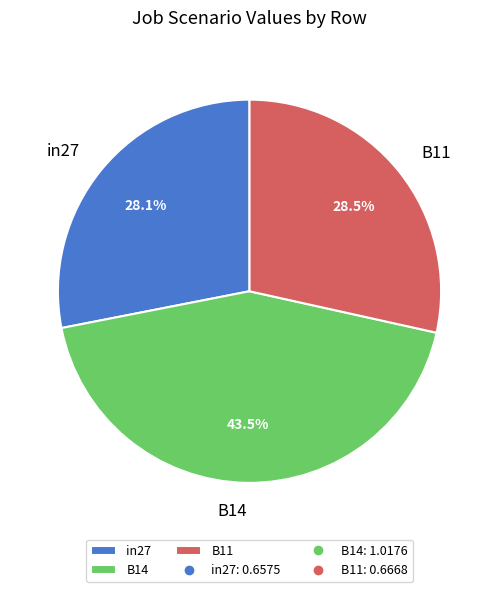

Is it true that in27 is 16% of the pie?

False